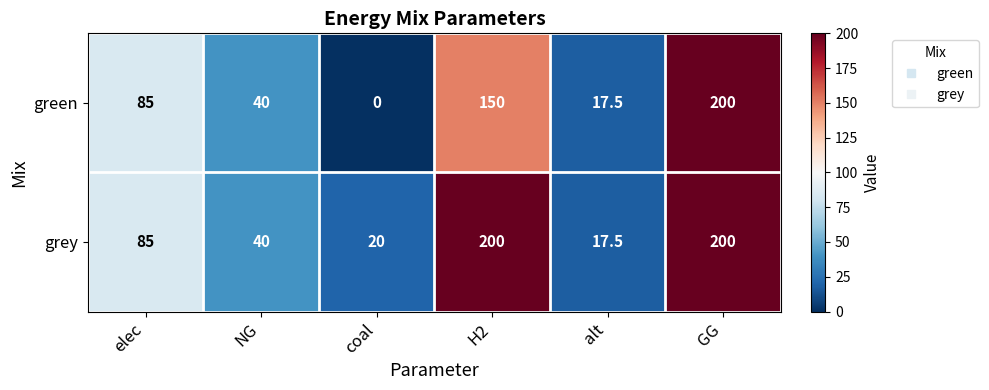

Reading left to right, list all the values displayed in this chart.

green: 85.0	40.0	0.0	150.0	17.5	200.0
grey: 85.0	40.0	20.0	200.0	17.5	200.0